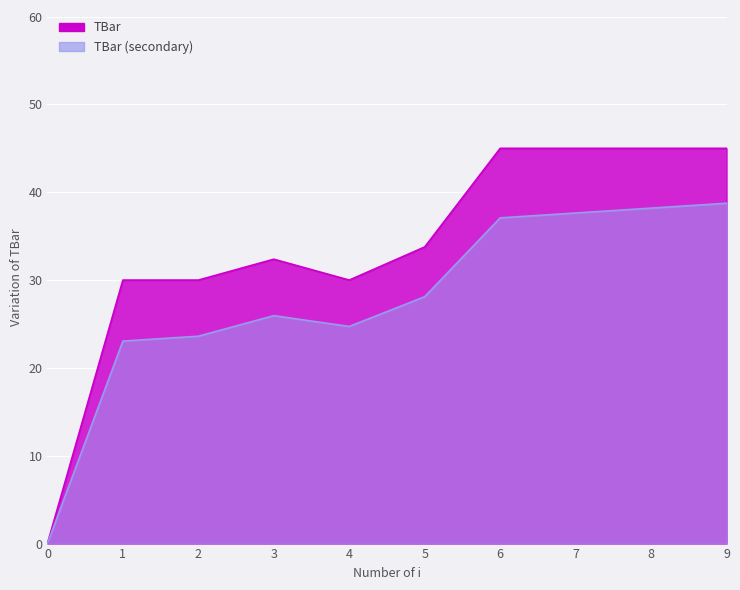

Reading right to left, what are all the values shown in this chart?

9=45.0	8=45.0	7=45.0	6=45.0	5=33.8	4=30.0	3=32.4	2=30.0	1=30.0	0=0.0